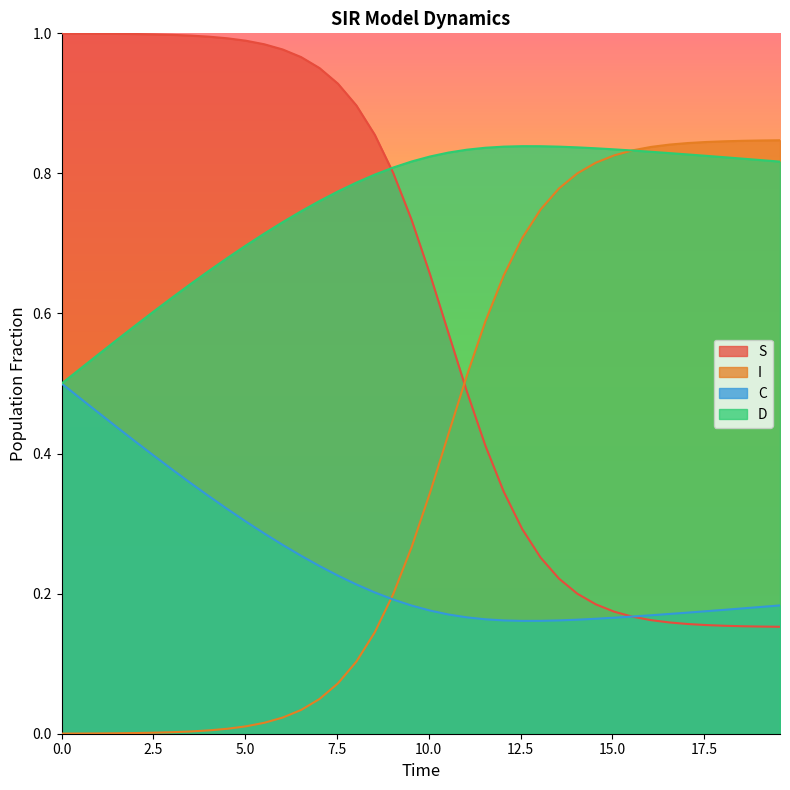

List the series in order of their overall mean, highest first.

D, S, I, C